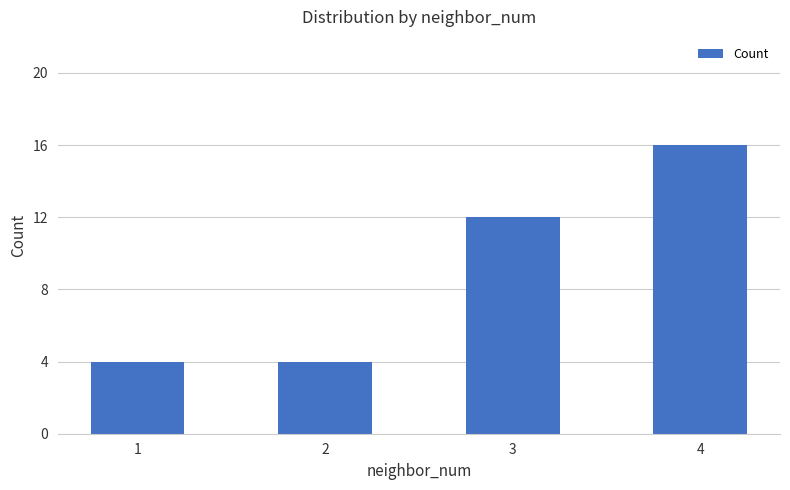

Reading left to right, transcribe all the data shown in this chart.

4	4	12	16